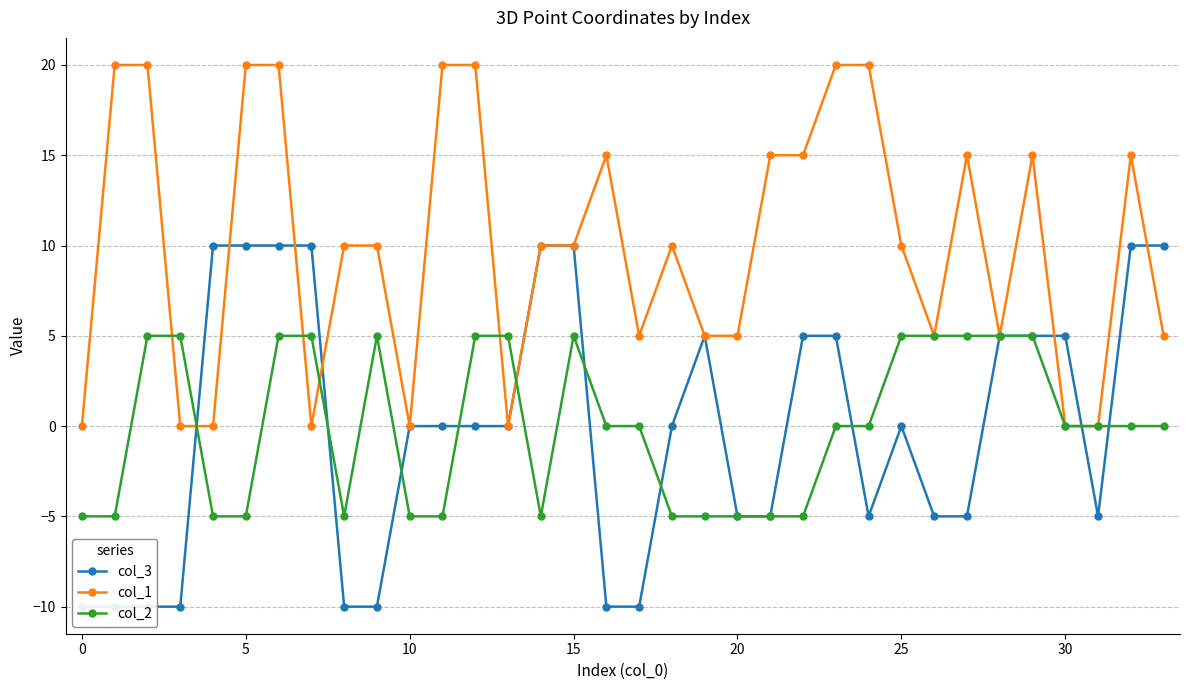

How many distinct data groups are displayed?

3